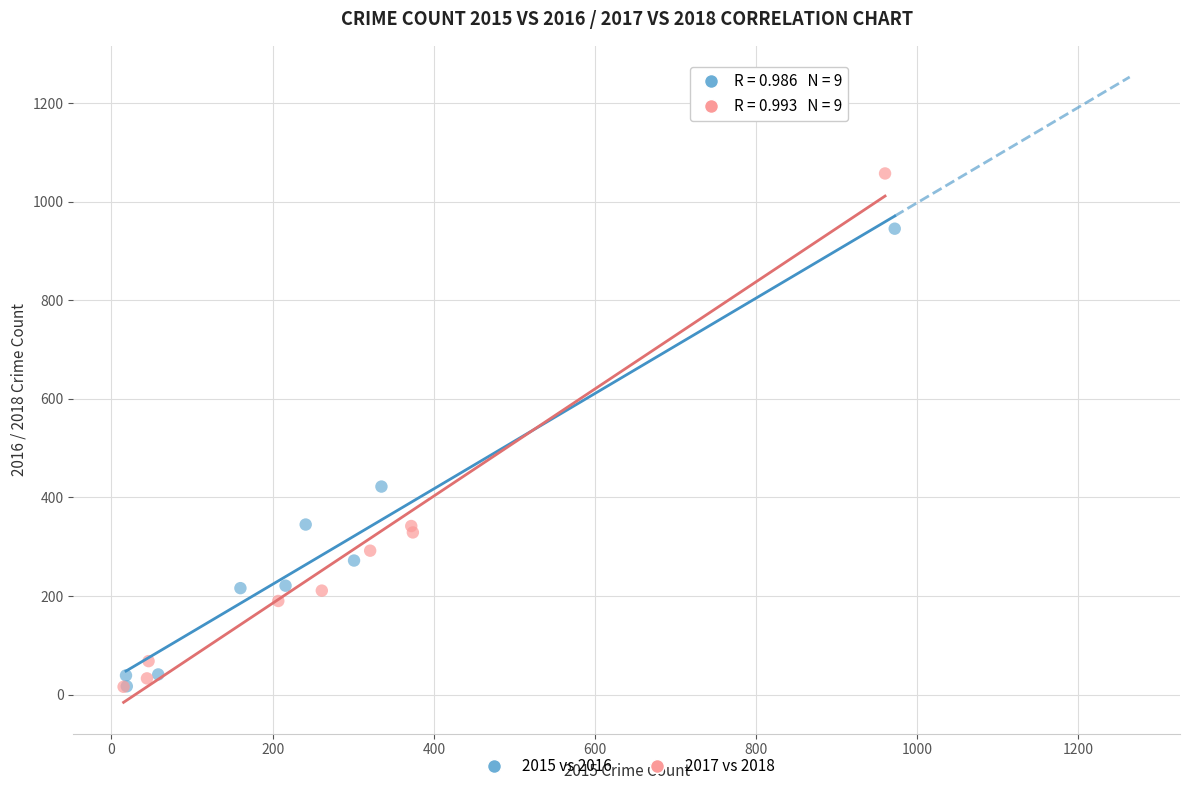

Which series has the widest spread of Y values?

2017 vs 2018